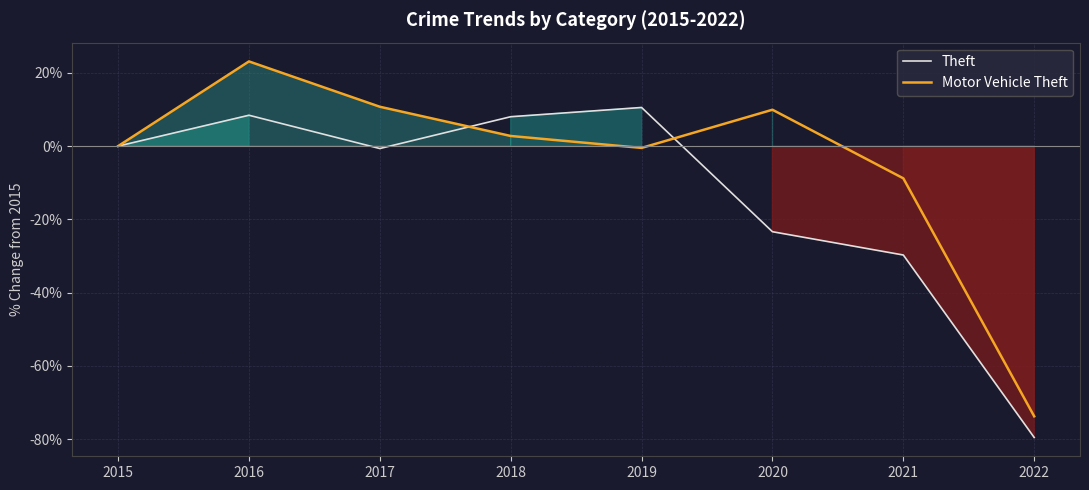

At which label is Motor Vehicle Theft closest to -25?

2021